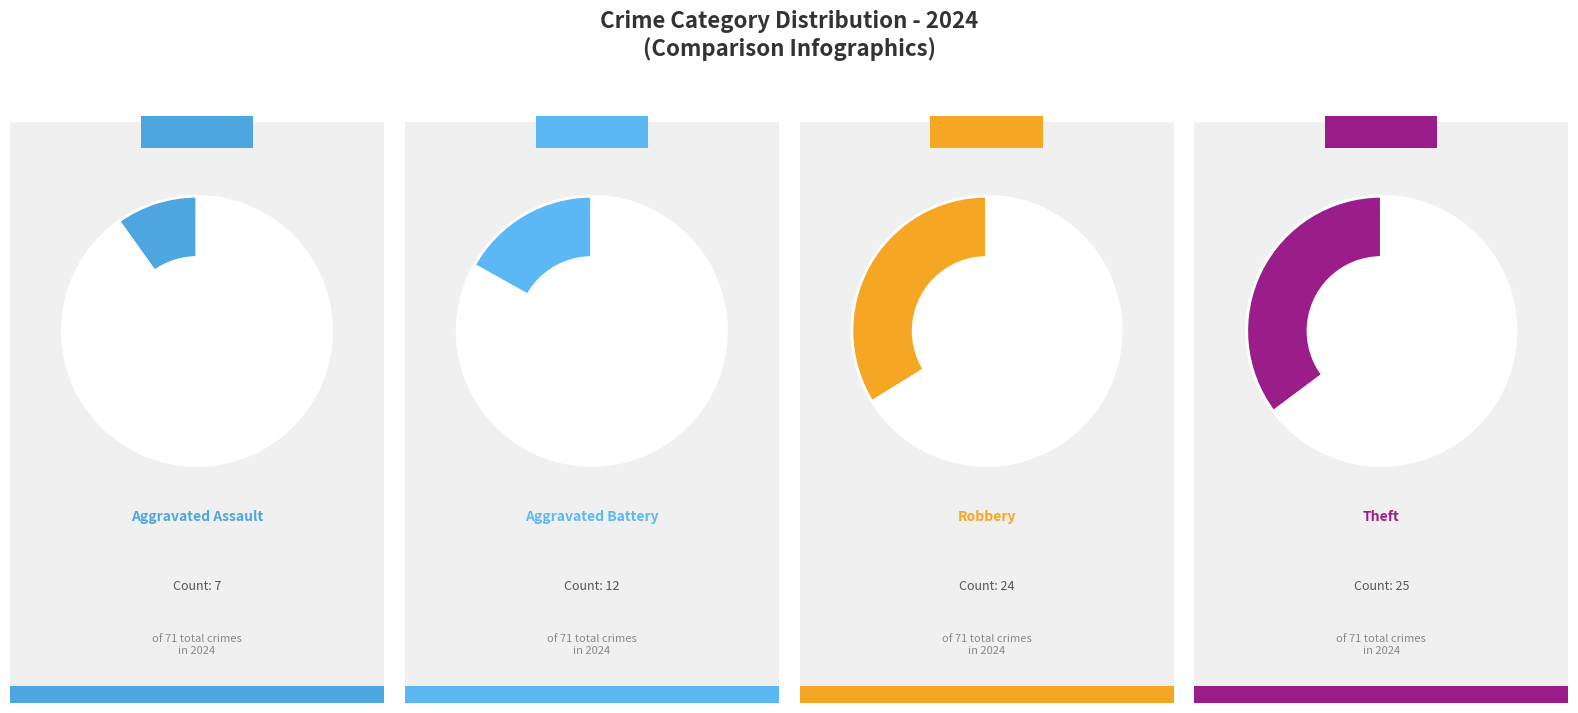

Which has a higher value, Aggravated Assault or Aggravated Battery?

Aggravated Battery